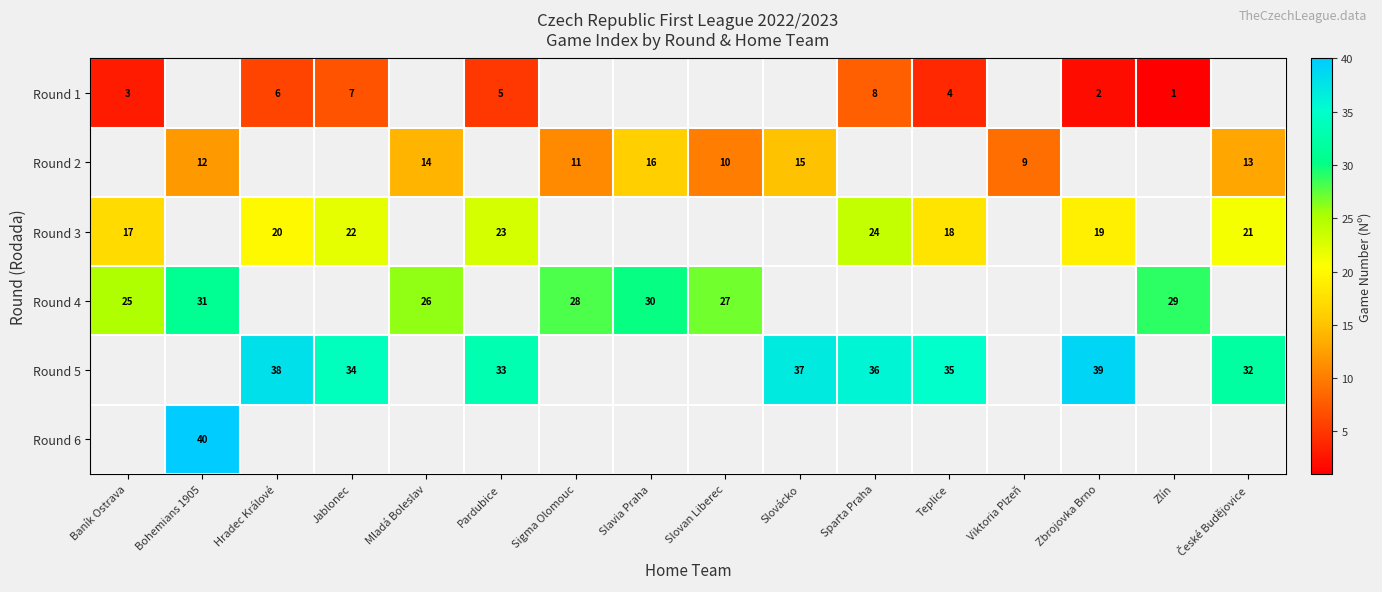

Is it true that Round 3 equals 12 at Zbrojovka Brno?

False